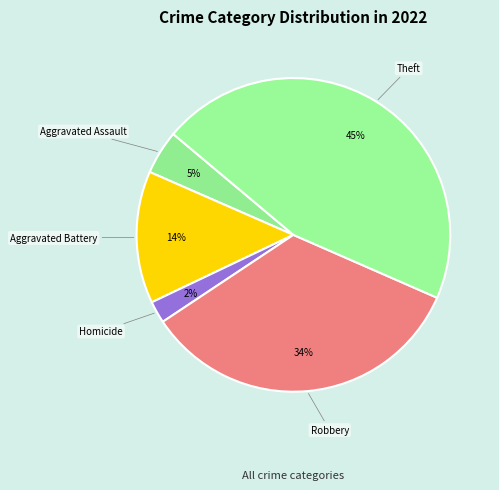

Is Theft the majority of the pie?

No